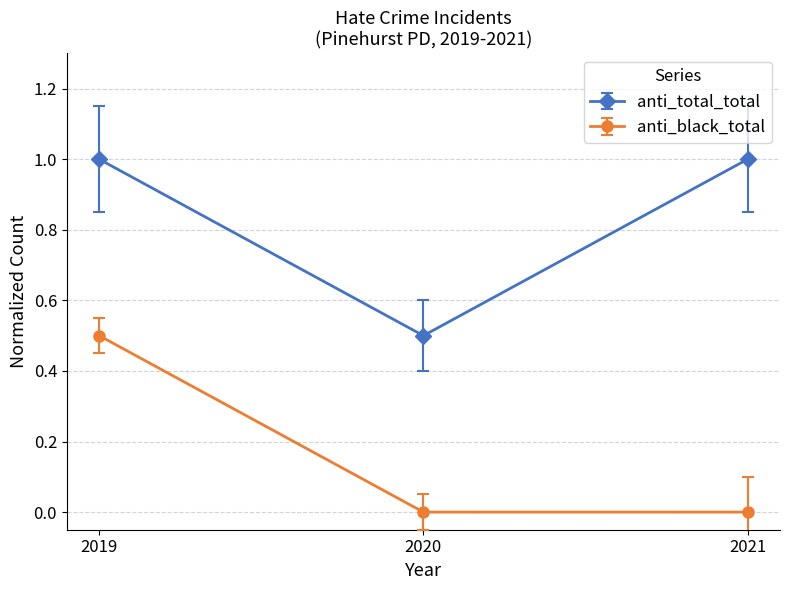

Which series changed the most between 2019 and 2021?

anti_black_total